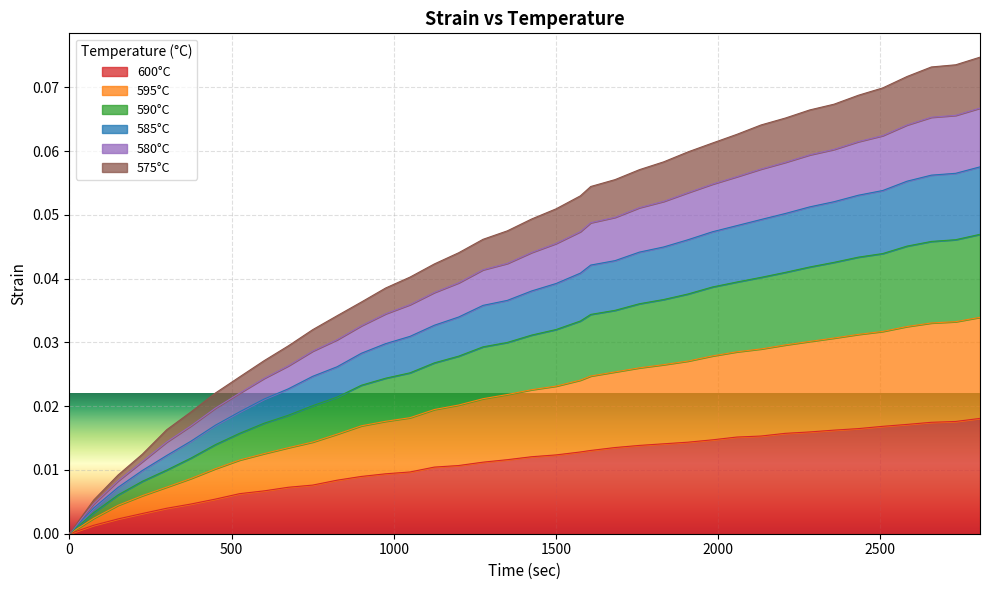

What is the sum of all 590 values?

1.4